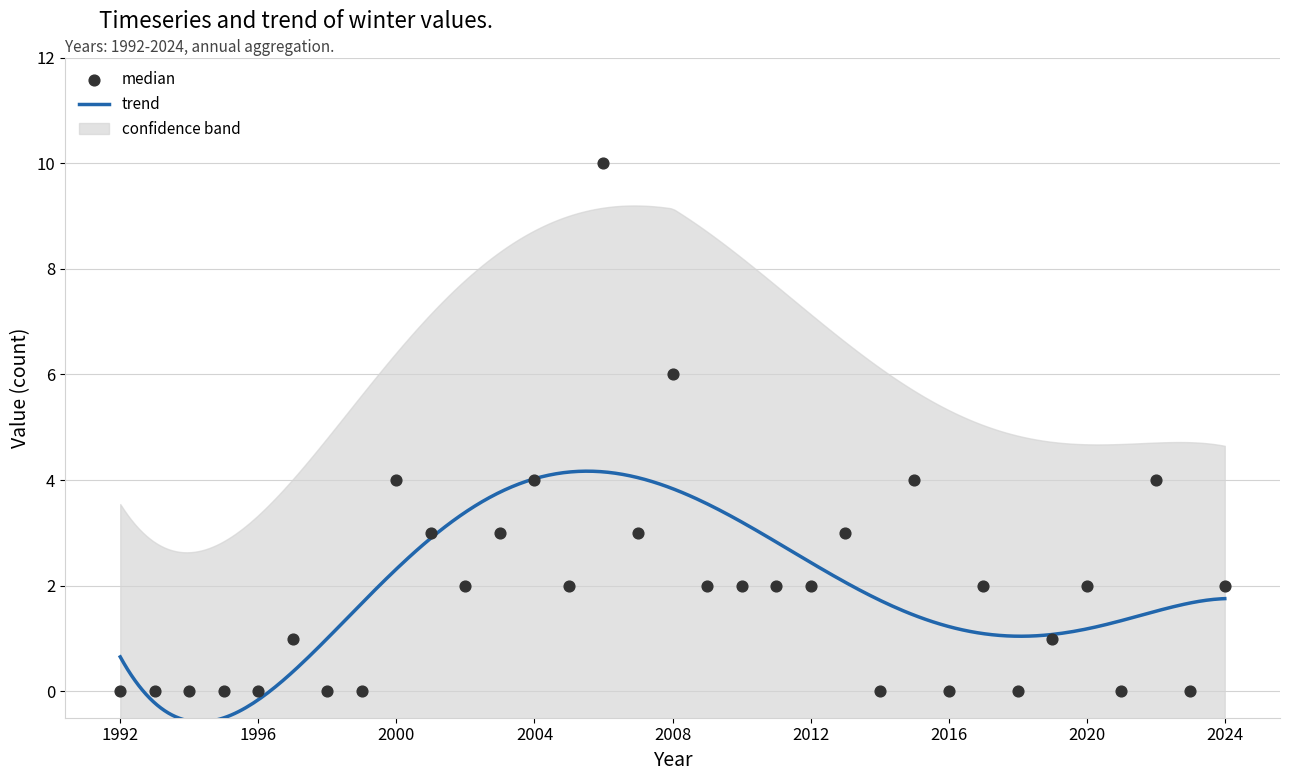

At which category is the sum across all series the highest?

2006